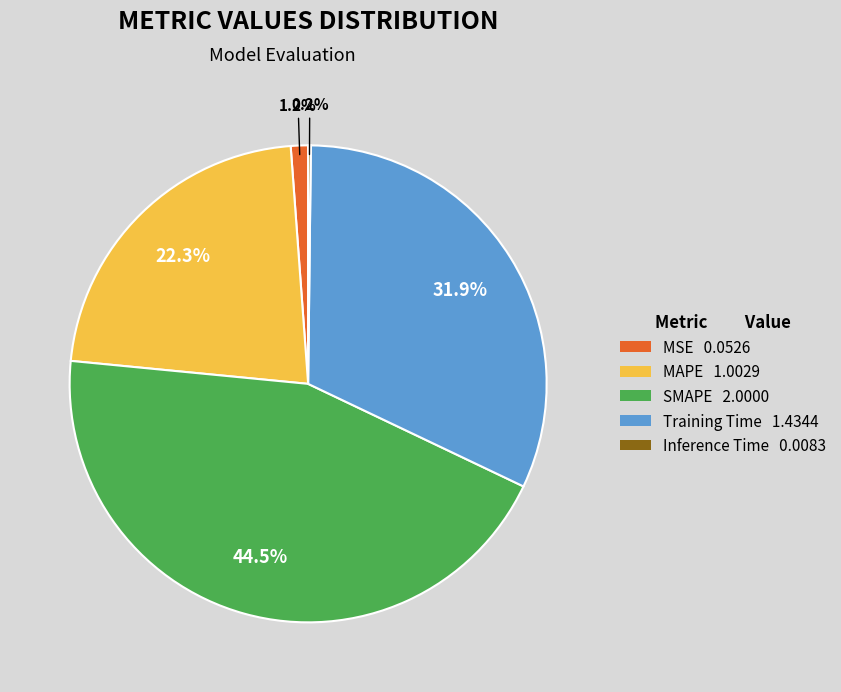

True or false: Training Time accounts for 19% of the total.

False